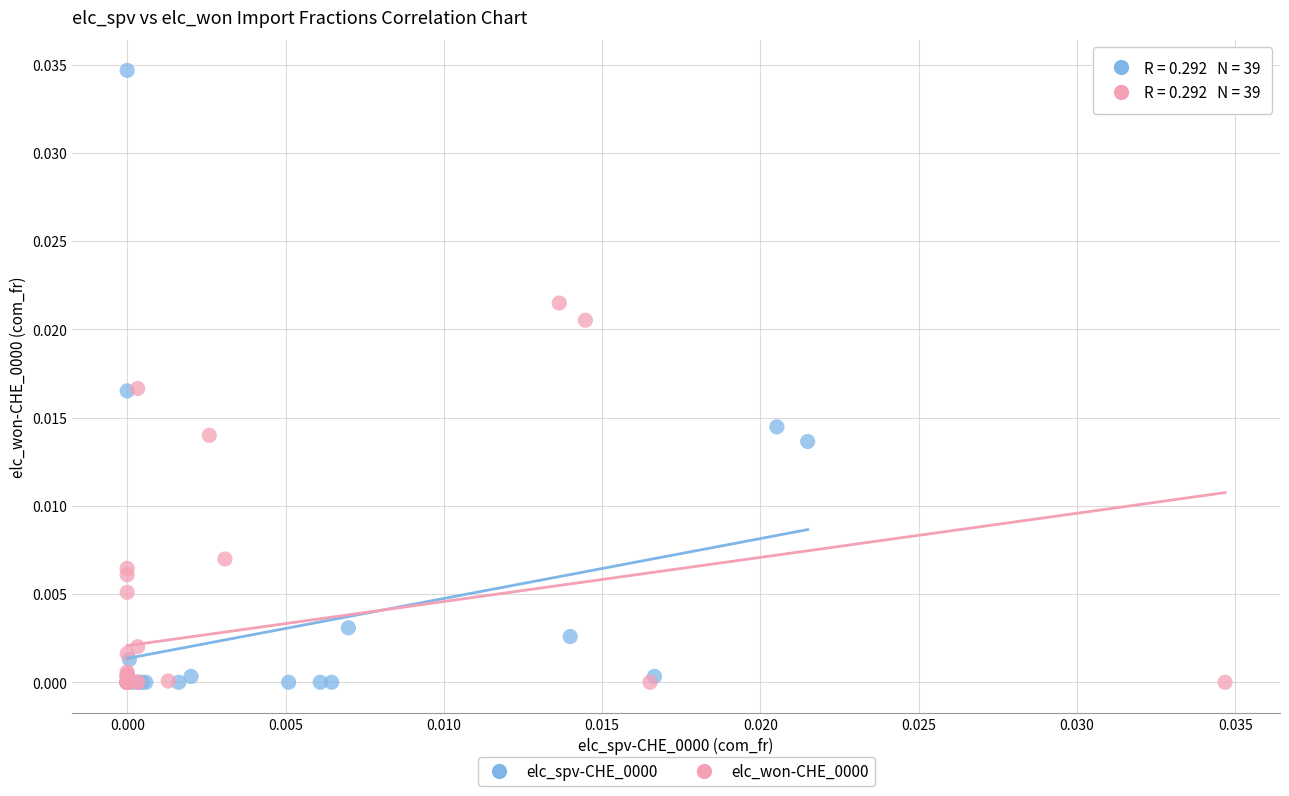

Which series reaches the maximum Y coordinate?

elc_spv-CHE_0000